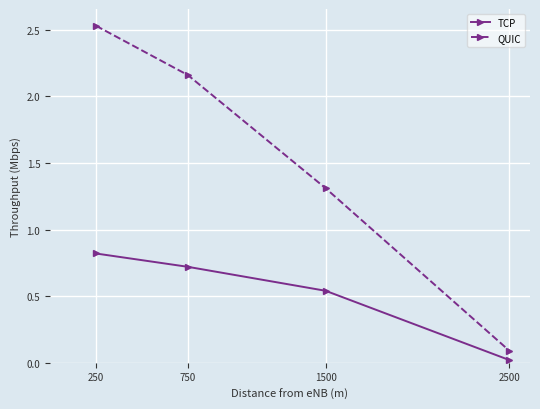

Count the number of data series in this chart.

2